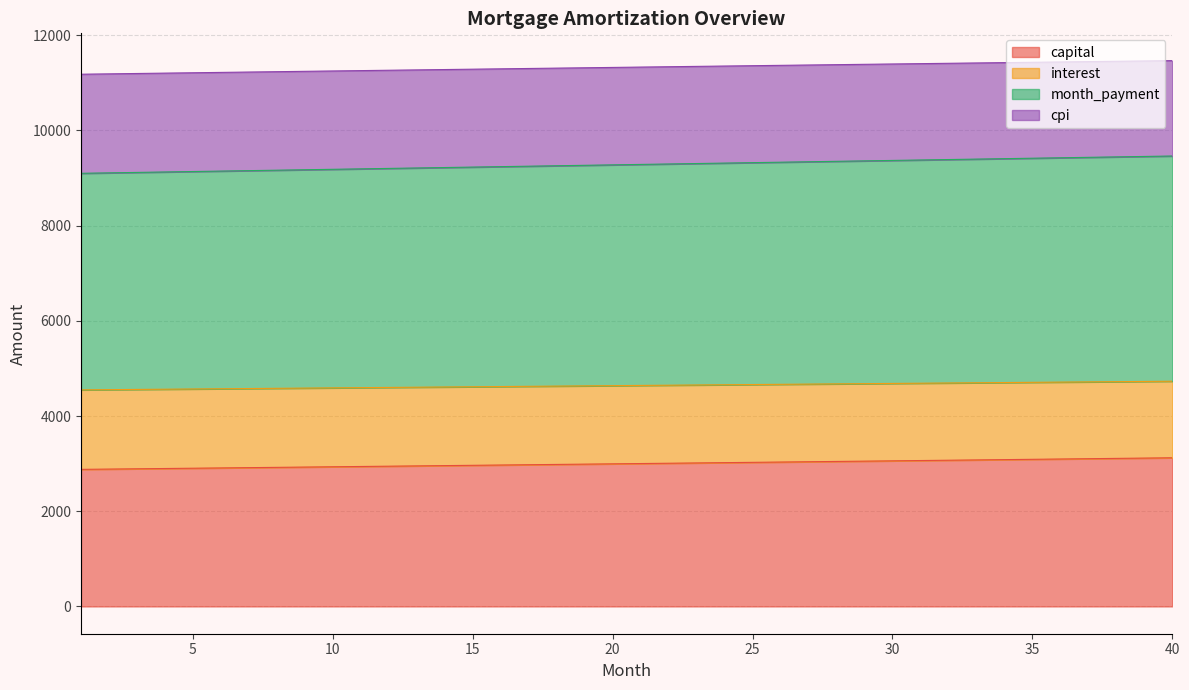

True or false: opening_balance has a value of 824.1 at 33.

False